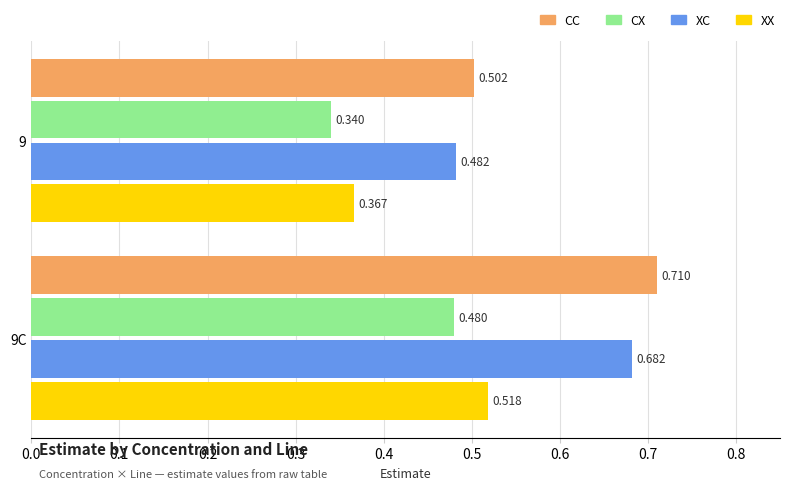

Between 9 and 9C, which series saw the biggest shift?

CC